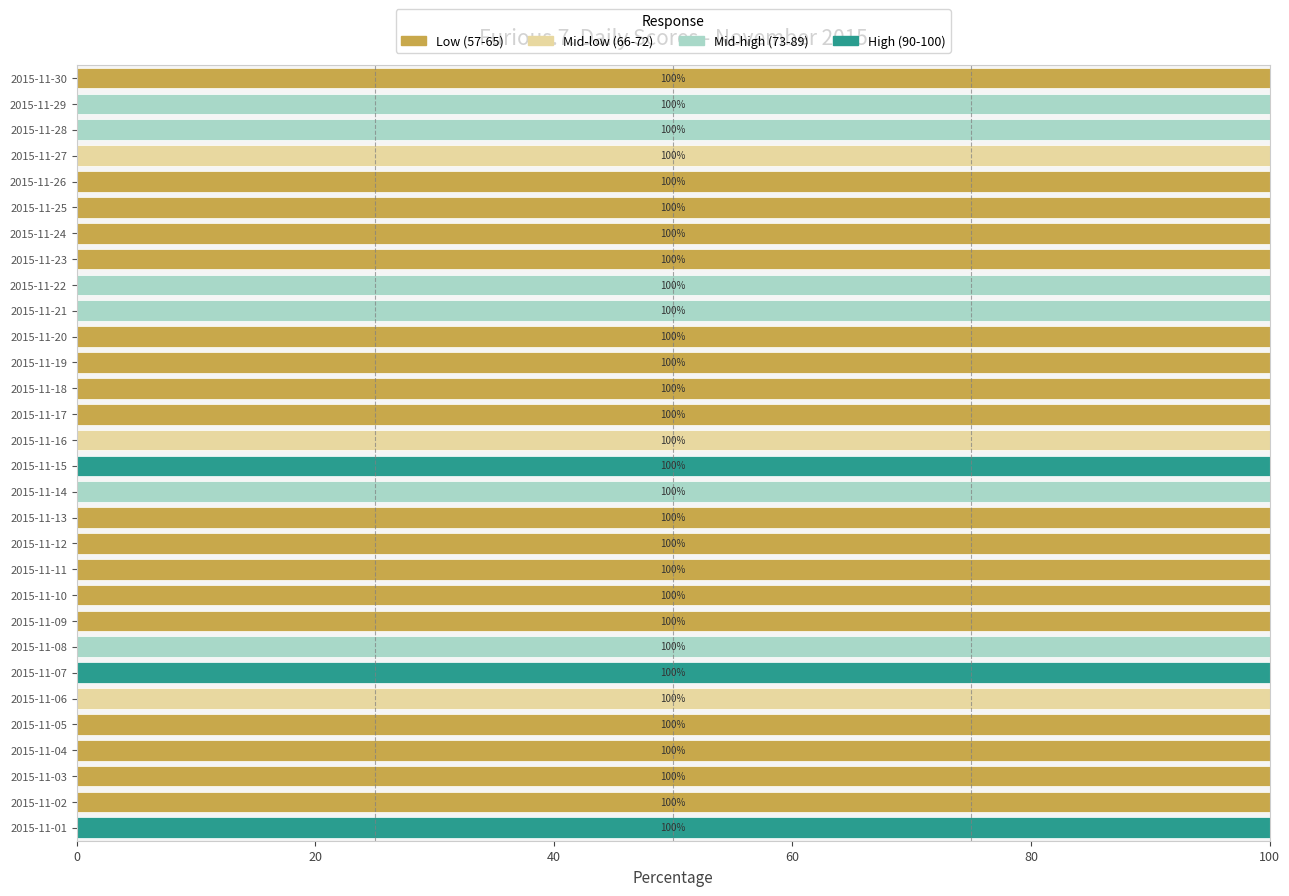

What are all the series names shown in the legend?

Low (57-65), Mid-low (66-72), Mid-high (73-89), High (90-100)